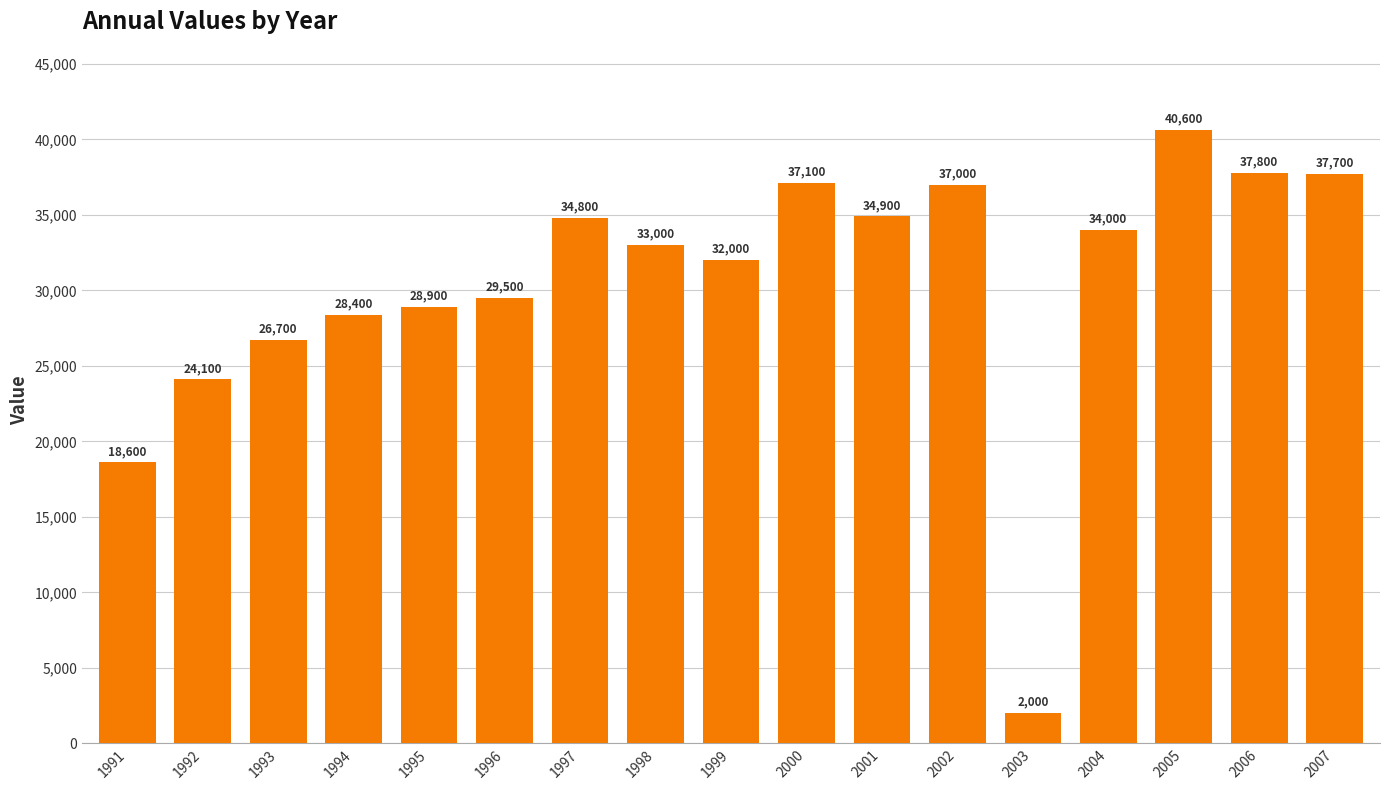

Rank the categories by value from highest to lowest.

2005, 2006, 2007, 2000, 2002, 2001, 1997, 2004, 1998, 1999, 1996, 1995, 1994, 1993, 1992, 1991, 2003